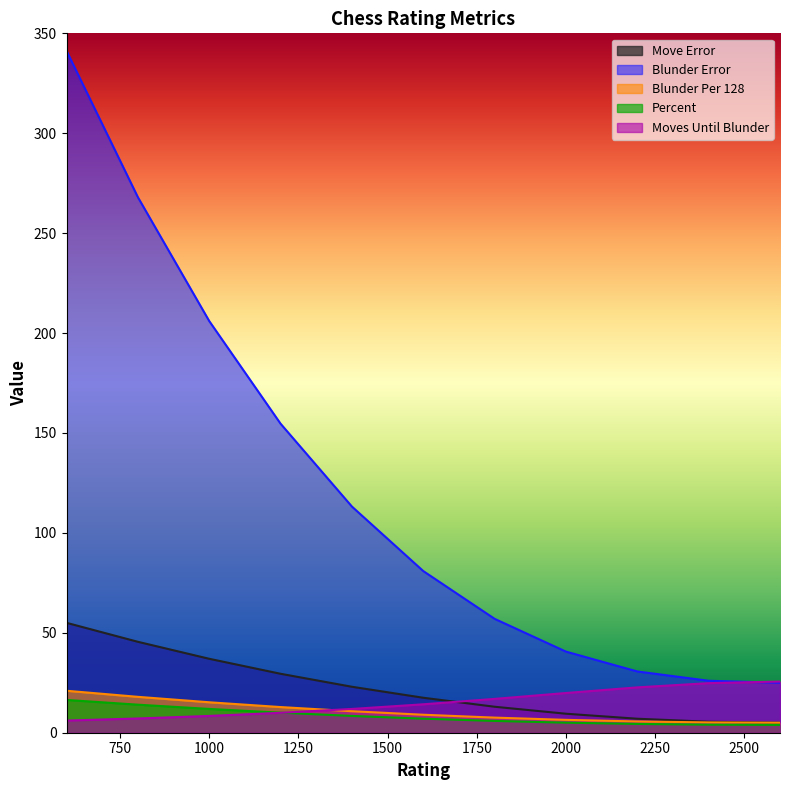

The value of Move Error at 1200 is 6.0. True or false?

False